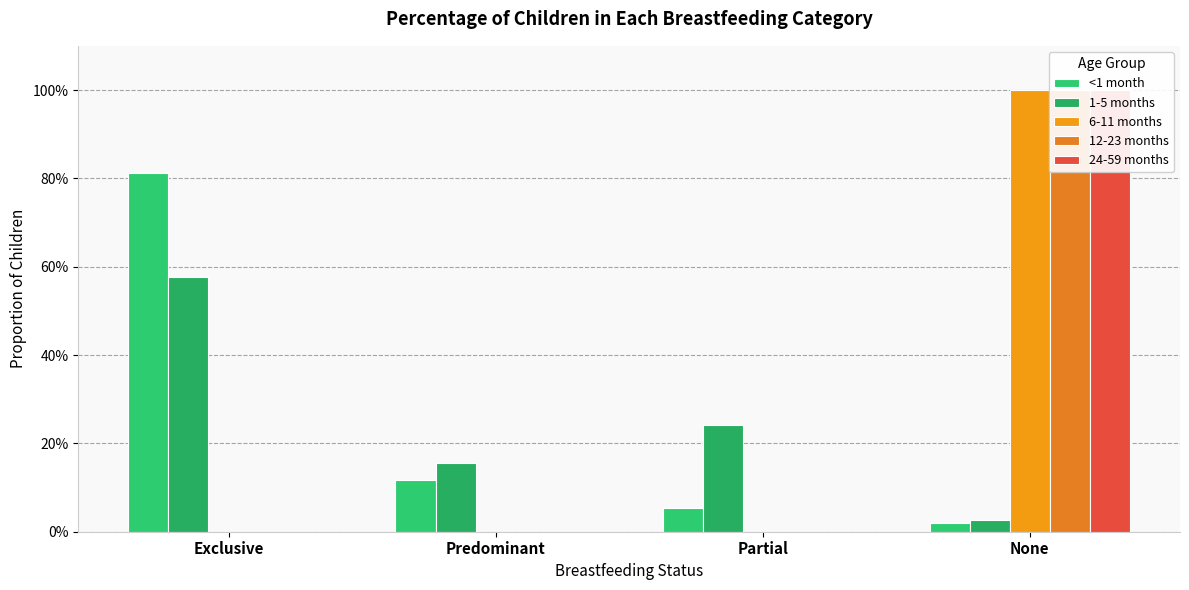

Rank the series by their maximum value, from lowest to highest.

1-5 months, <1 month, 6-11 months, 12-23 months, 24-59 months